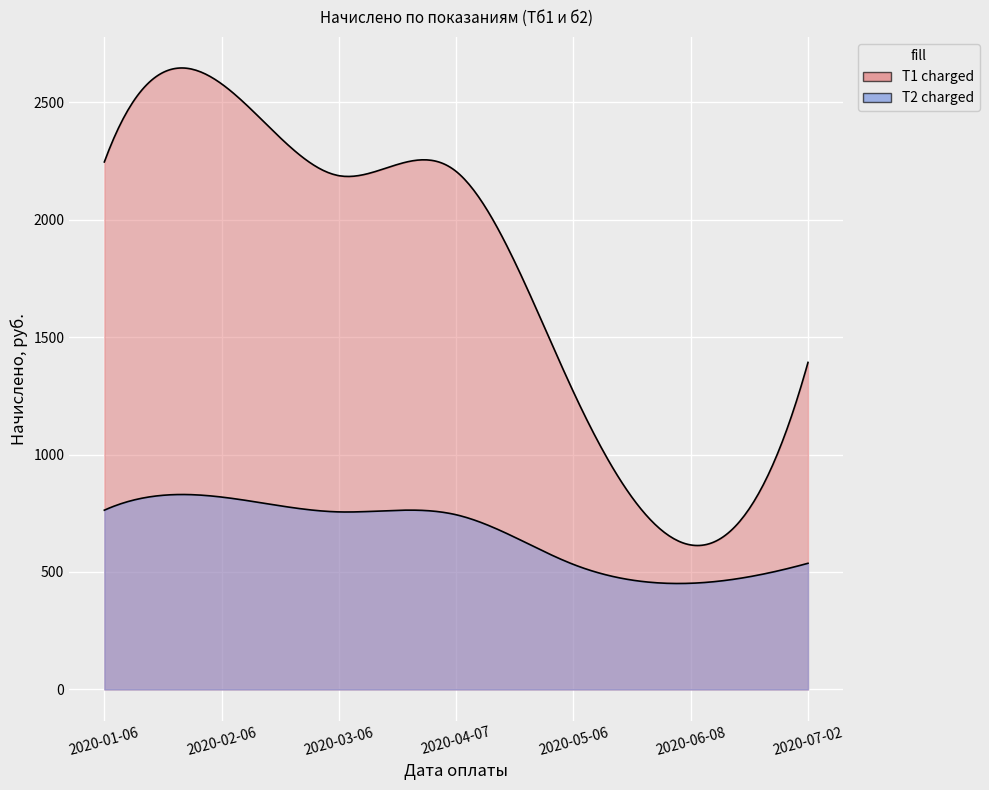

Where does the T2 charged series first go above 743?

2020-01-06